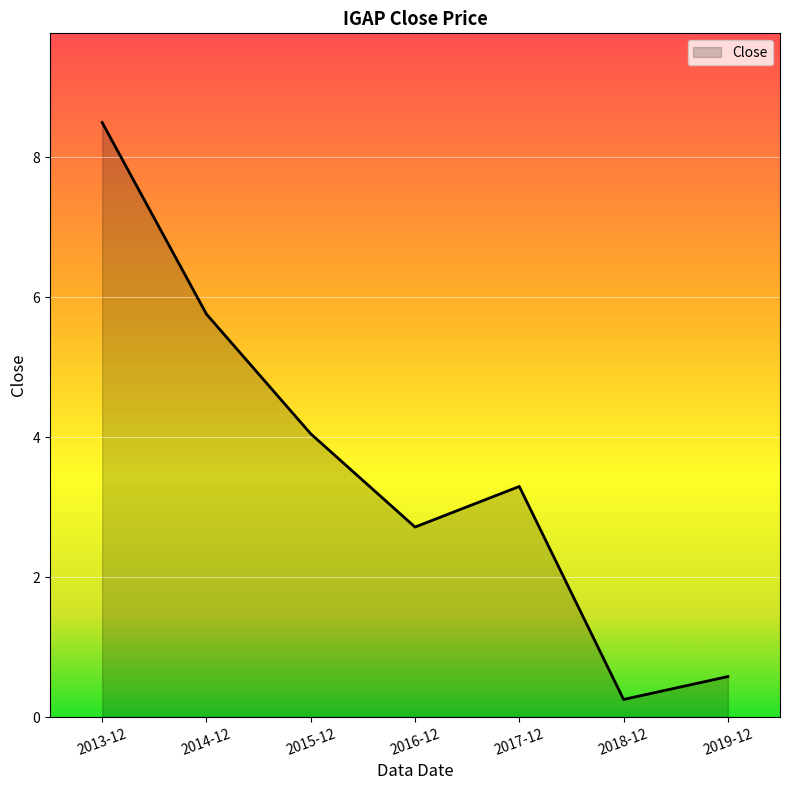

Reading left to right, transcribe all the data shown in this chart.

8.5	5.8	4.0	2.7	3.3	0.3	0.6